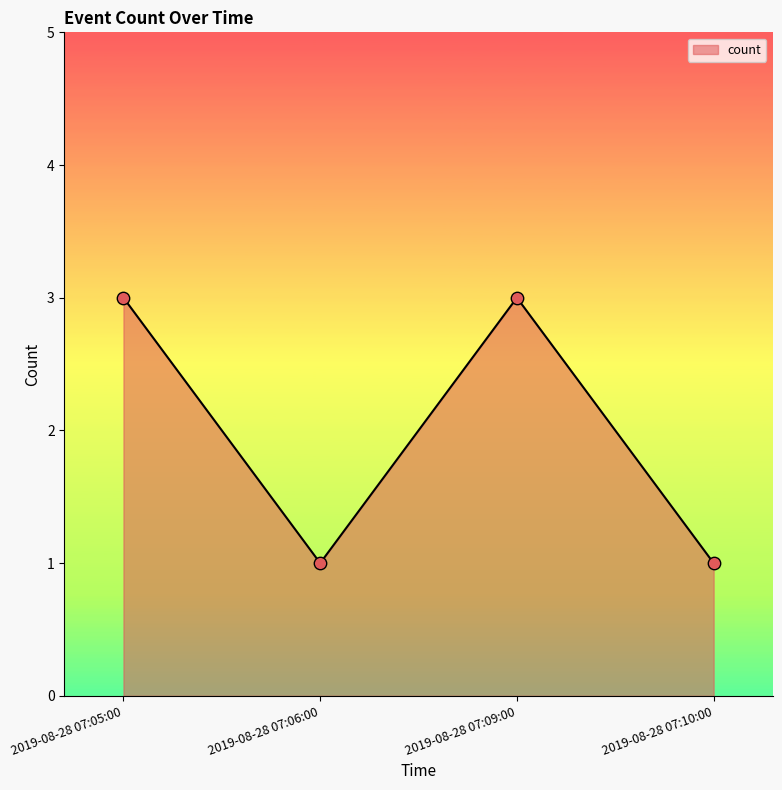

What is the change in value from 2019-08-28 07:05:00 to 2019-08-28 07:10:00?

-2